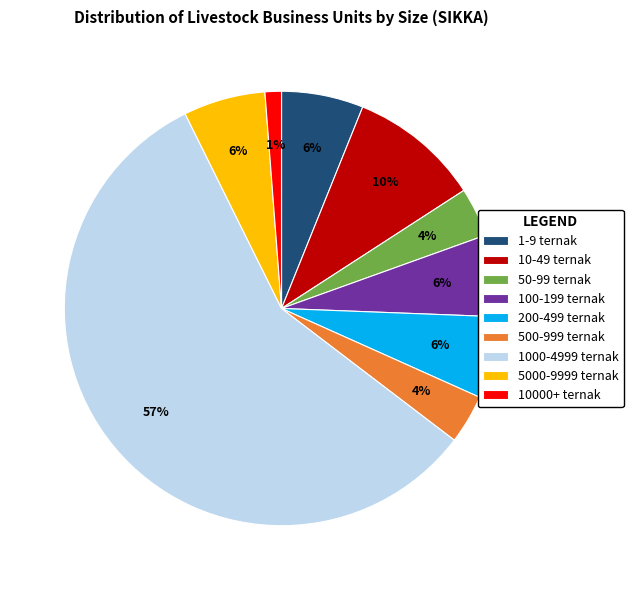

To the nearest percent, what portion does 10-49 ternak represent?

10%